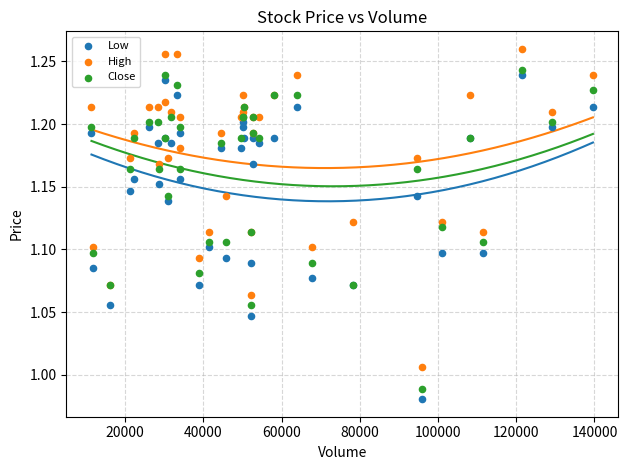

What are all the series names shown in the legend?

Low, High, Close